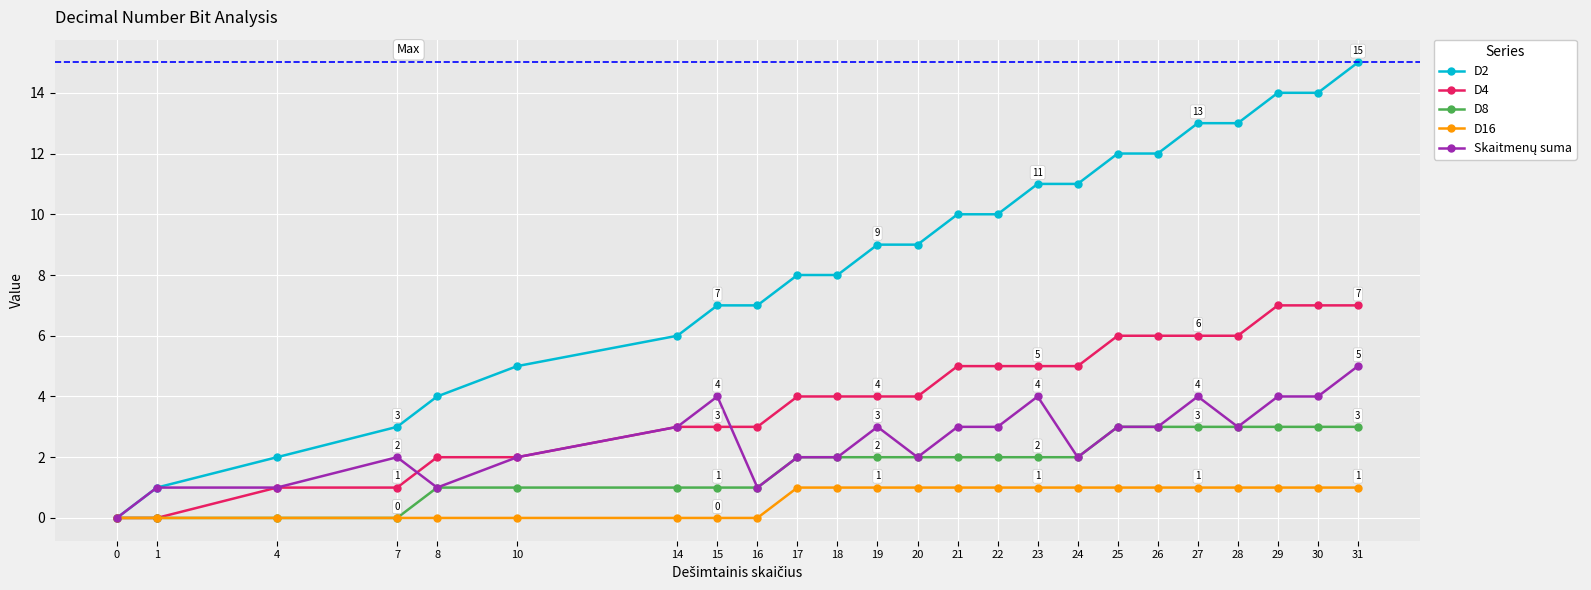

True or false: D8 and Skaitmenų suma intersect in this chart.

False